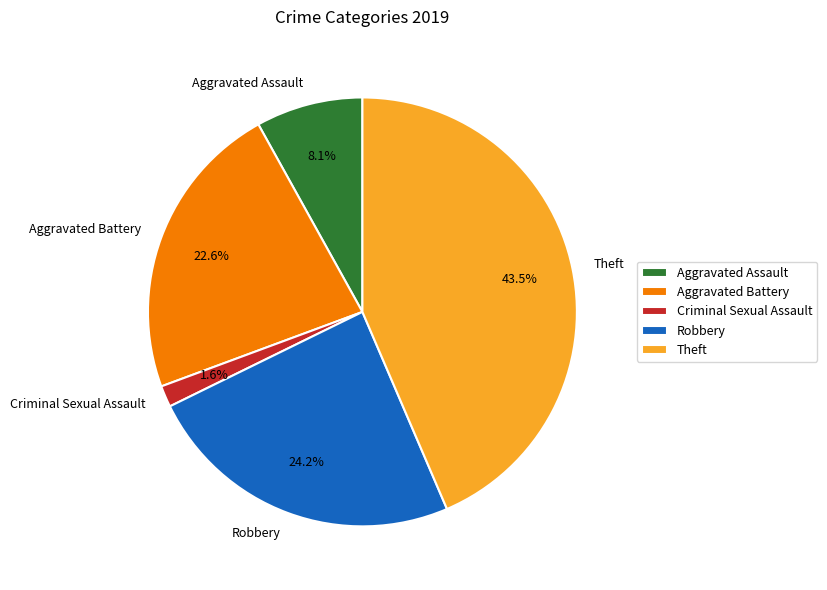

Rank the categories by value from highest to lowest.

Theft, Robbery, Aggravated Battery, Aggravated Assault, Criminal Sexual Assault